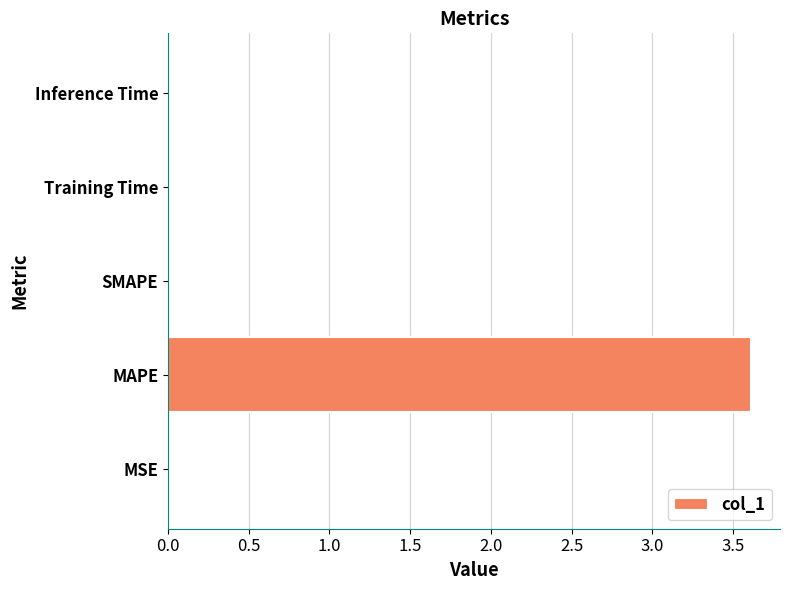

The value at Inference Time is 0.0. True or false?

True